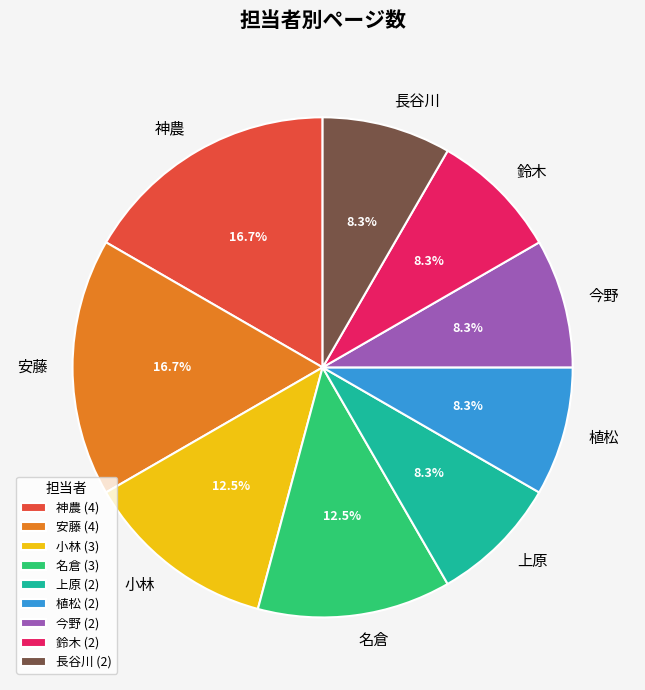

What percentage is the 神農 slice, to the nearest percent?

17%